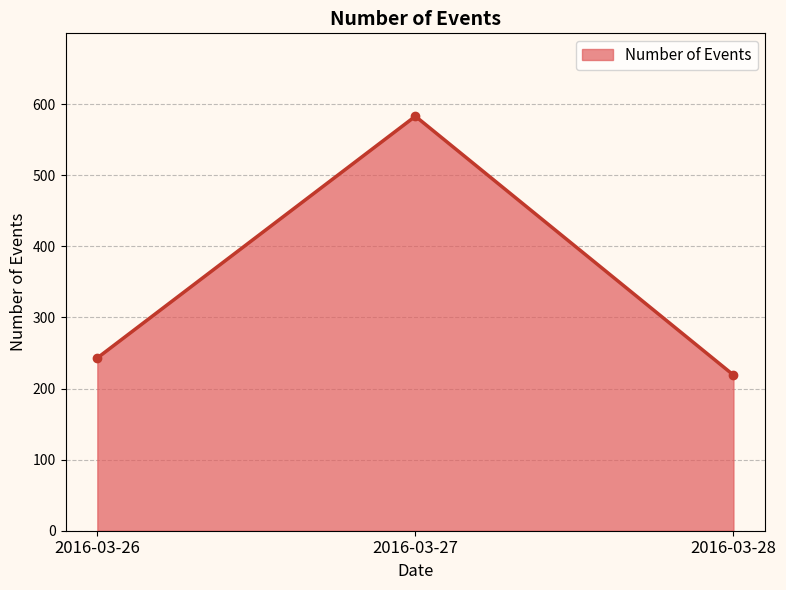

Reading left to right, what are all the values shown in this chart?

2016-03-26=243	2016-03-27=583	2016-03-28=219